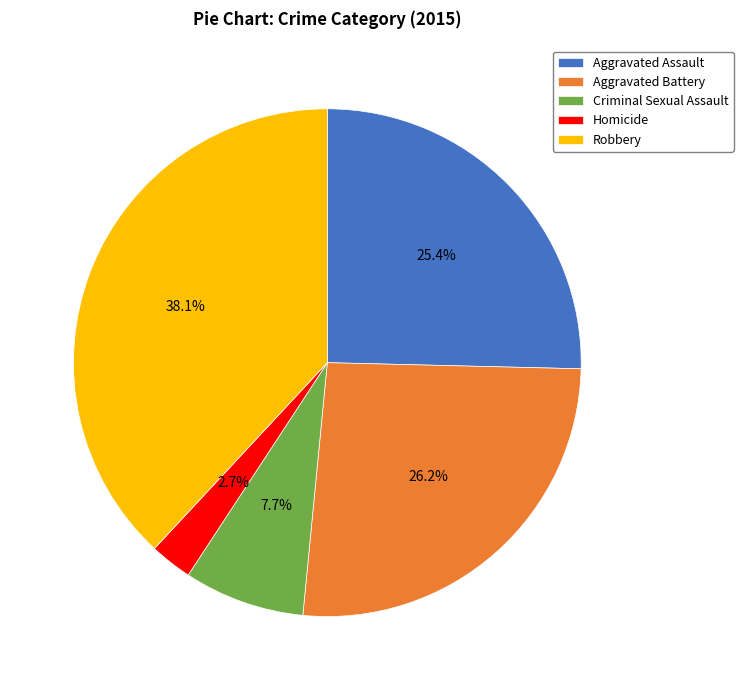

How many segments does this pie chart have?

5